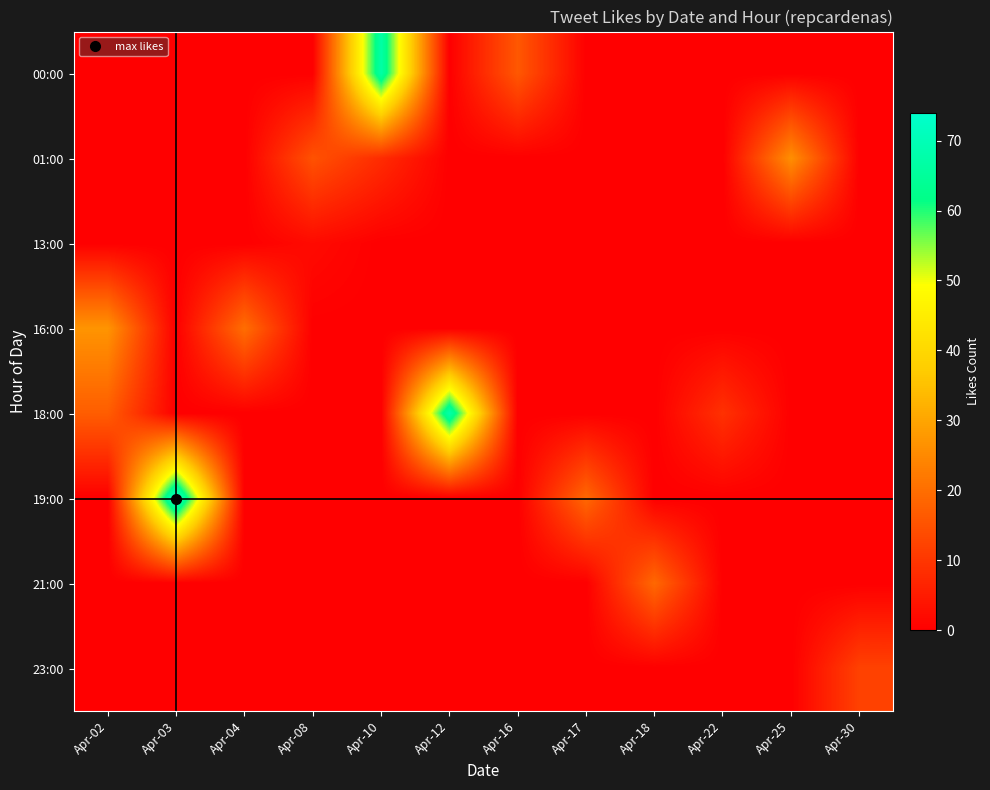

Reading left to right, extract all data points from this chart.

00:00: Apr-02=0	Apr-03=0	Apr-04=0	Apr-08=0	Apr-10=67	Apr-12=0	Apr-16=16	Apr-17=0	Apr-18=0	Apr-22=0	Apr-25=0	Apr-30=0
01:00: Apr-02=0	Apr-03=0	Apr-04=0	Apr-08=15	Apr-10=8	Apr-12=0	Apr-16=0	Apr-17=0	Apr-18=0	Apr-22=0	Apr-25=26	Apr-30=0
13:00: Apr-02=0	Apr-03=0	Apr-04=0	Apr-08=2	Apr-10=0	Apr-12=0	Apr-16=0	Apr-17=0	Apr-18=0	Apr-22=0	Apr-25=0	Apr-30=0
16:00: Apr-02=27	Apr-03=0	Apr-04=20	Apr-08=0	Apr-10=0	Apr-12=0	Apr-16=0	Apr-17=0	Apr-18=0	Apr-22=0	Apr-25=0	Apr-30=0
18:00: Apr-02=17	Apr-03=0	Apr-04=0	Apr-08=0	Apr-10=0	Apr-12=68	Apr-16=0	Apr-17=0	Apr-18=0	Apr-22=9	Apr-25=0	Apr-30=0
19:00: Apr-02=0	Apr-03=74	Apr-04=0	Apr-08=0	Apr-10=0	Apr-12=0	Apr-16=0	Apr-17=19	Apr-18=0	Apr-22=0	Apr-25=0	Apr-30=0
21:00: Apr-02=0	Apr-03=0	Apr-04=0	Apr-08=0	Apr-10=0	Apr-12=0	Apr-16=0	Apr-17=0	Apr-18=19	Apr-22=0	Apr-25=0	Apr-30=0
23:00: Apr-02=0	Apr-03=0	Apr-04=0	Apr-08=0	Apr-10=0	Apr-12=0	Apr-16=0	Apr-17=0	Apr-18=0	Apr-22=0	Apr-25=0	Apr-30=12